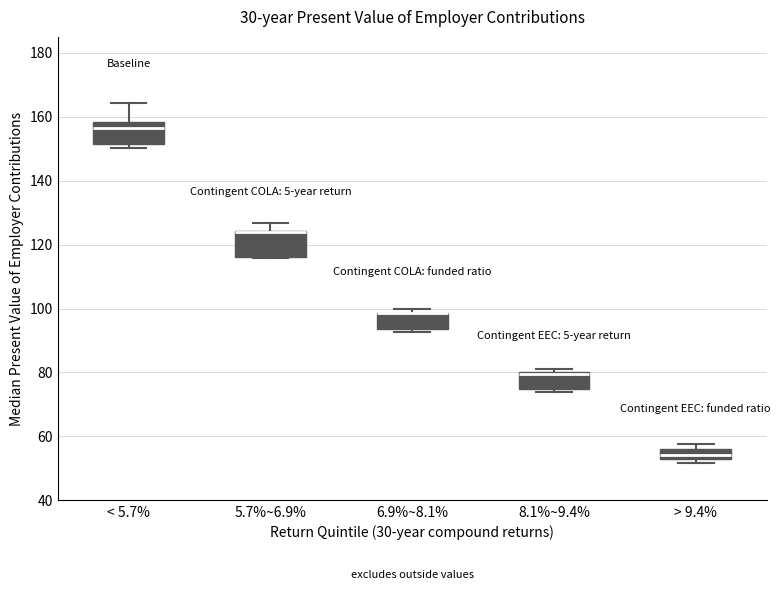

Reading left to right, transcribe this box plot: for each box, give where its median line is, the range the box spans, and where its two whiskers end, as read against the y-axis. The values are not printed on the chart, so give them approximately, as read against the axis.

< 5.7%: median 156, box 152 to 158, whiskers 150 to 164
5.7%~6.9%: median 124 (drawn on the box's upper edge), box 116 to 124, whiskers 116 to 126
6.9%~8.1%: median 98 (drawn on the box's upper edge), box 94 to 98, whiskers 92 to 100
8.1%~9.4%: median 80 (drawn on the box's upper edge), box 74 to 80, whiskers 74 (just below the box's lower edge) to 80 (just above the box's upper edge)
> 9.4%: median 54 (inside the box), box 54 to 56, whiskers 52 to 58